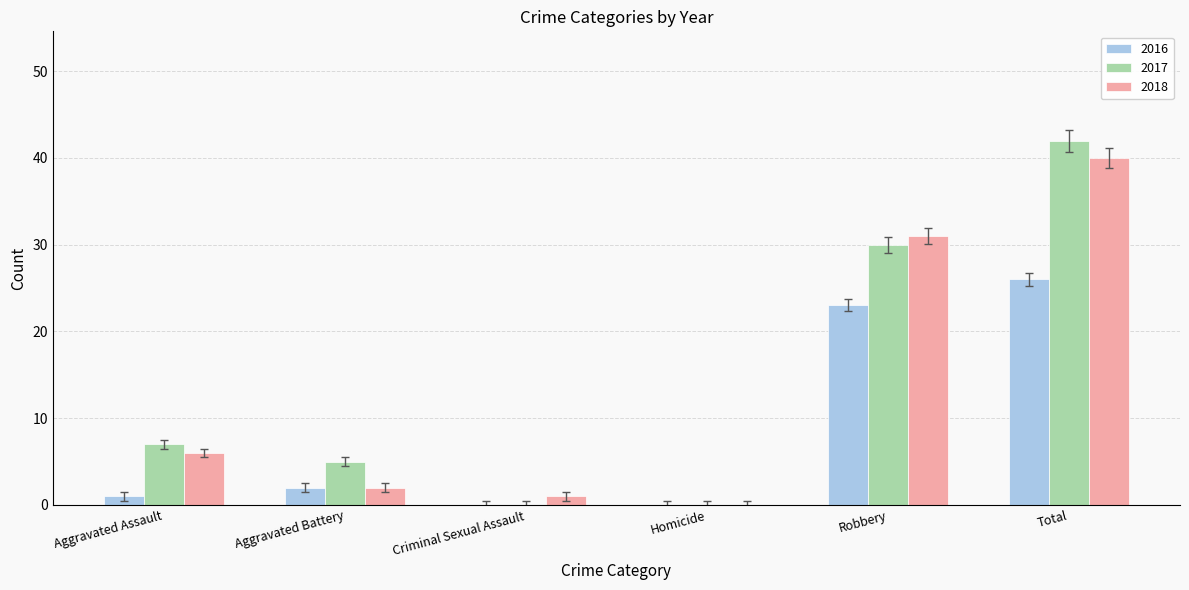

What is the sum of all 2016 values?

52